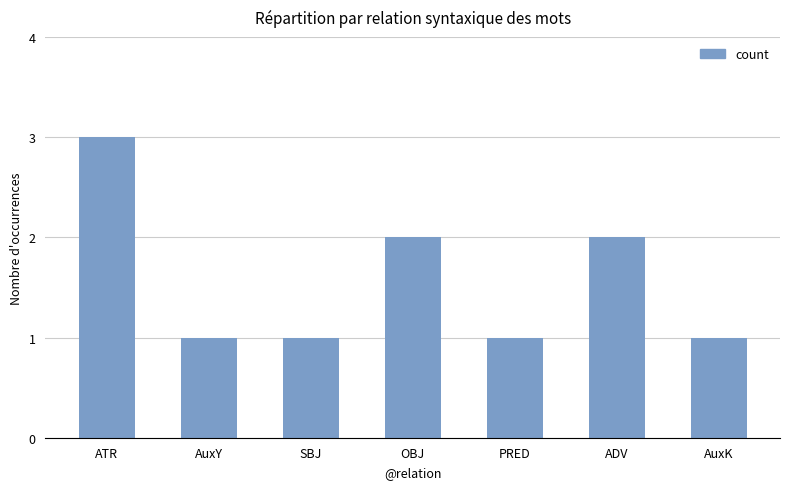

What is the greatest value displayed?

3